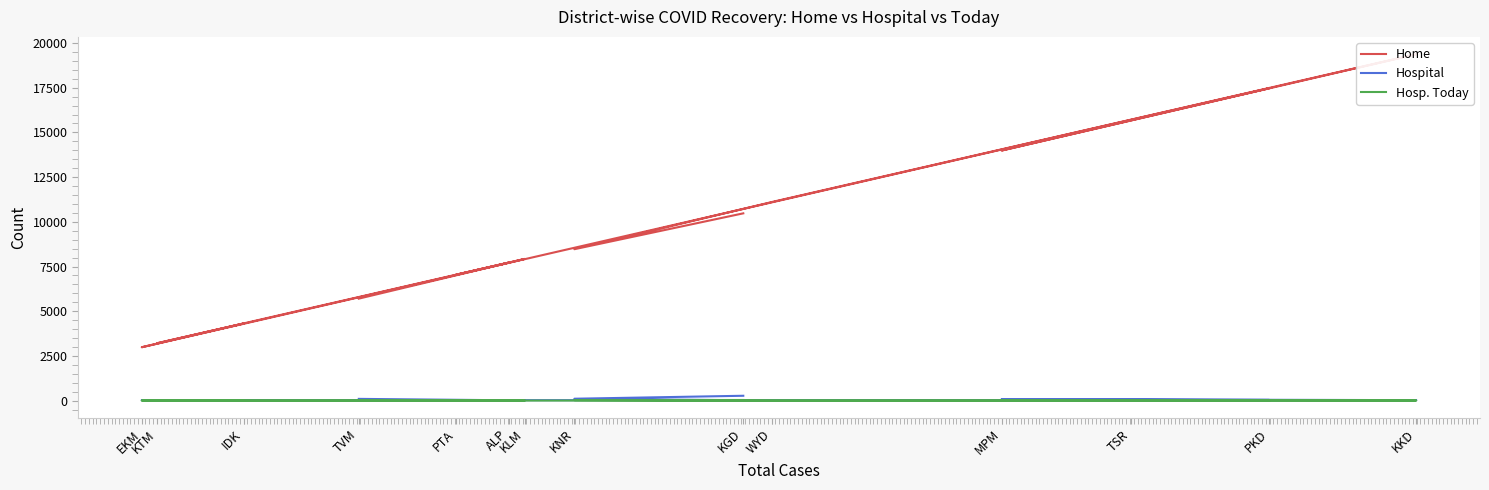

True or false: Hospital and Hosp. Today intersect in this chart.

False